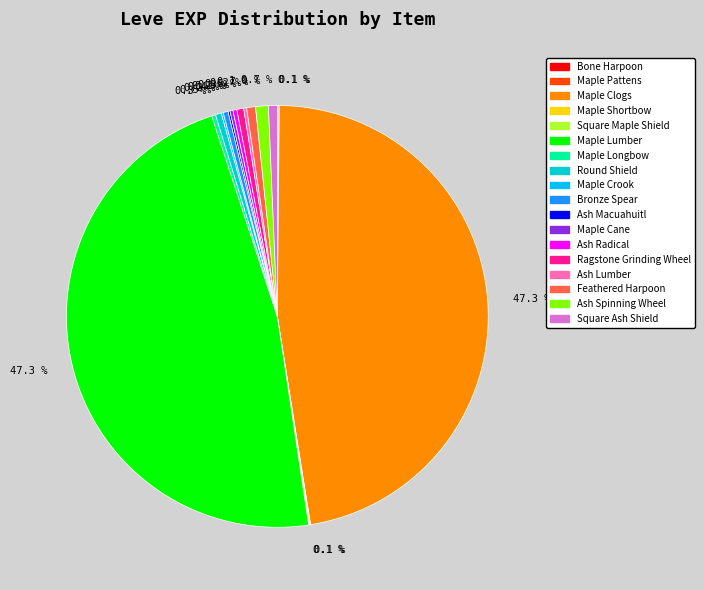

Does any single category account for the majority?

No